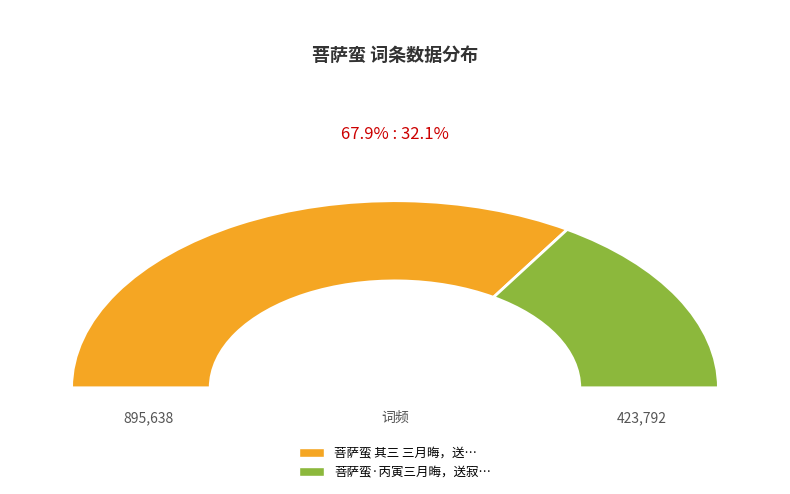

What is the ratio of the value at 菩萨蛮 其三 三月晦，送春有集，坐中偶书 to the value at 菩萨蛮·丙寅三月晦，送寂园之柳州，酒边谱此?

2.1